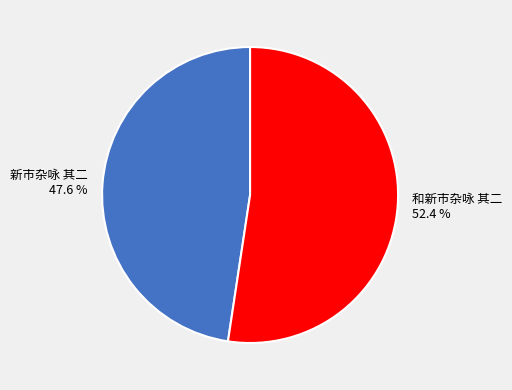

Which category has the biggest portion of the pie?

和新市杂咏 其二